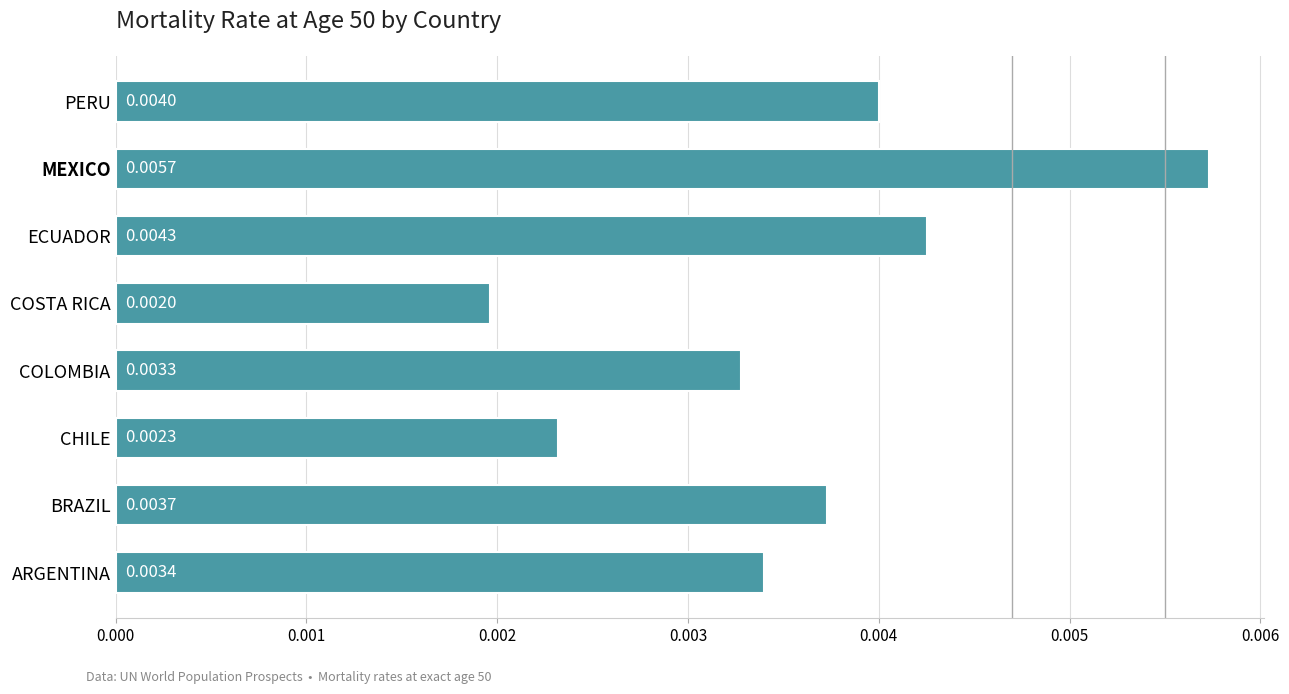

Rank the categories by value from highest to lowest.

MEXICO, ECUADOR, PERU, BRAZIL, ARGENTINA, COLOMBIA, CHILE, COSTA RICA